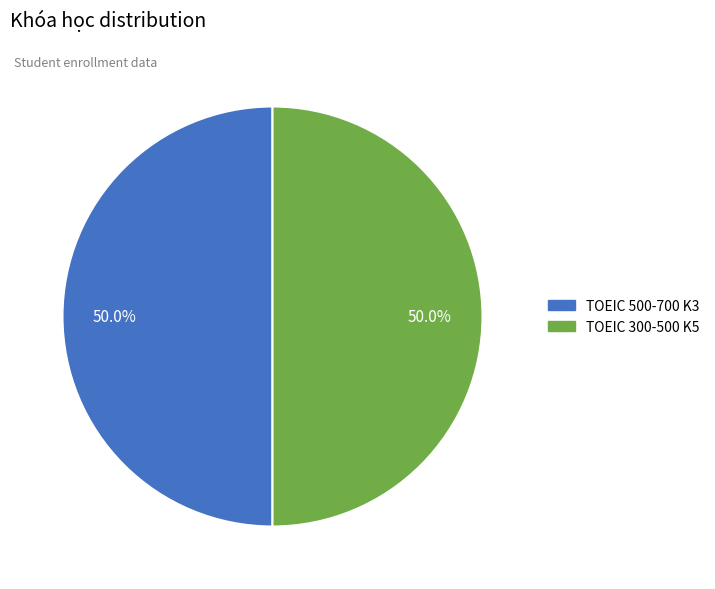

What is the smallest slice in the pie chart?

TOEIC 500-700 K3